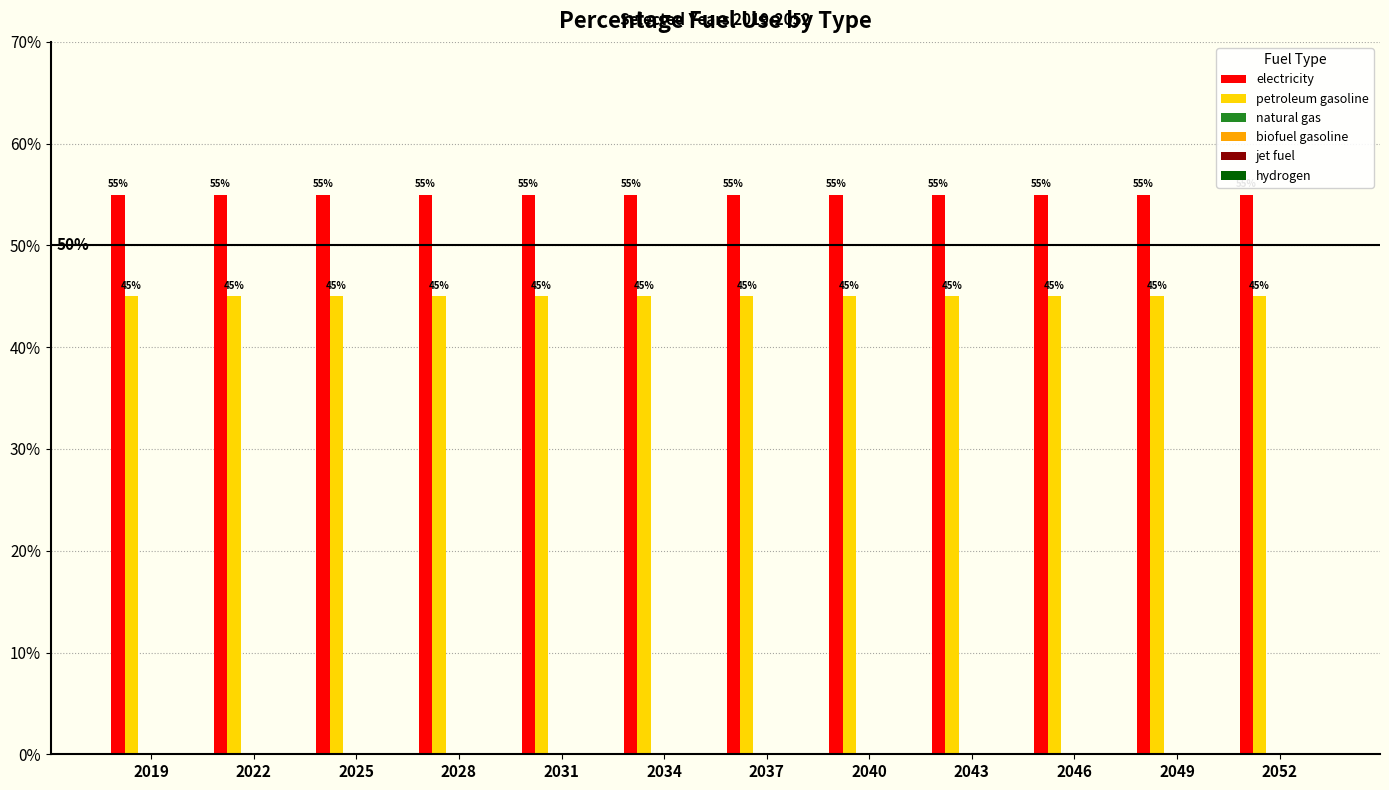

What is the maximum value shown in the chart?

0.6